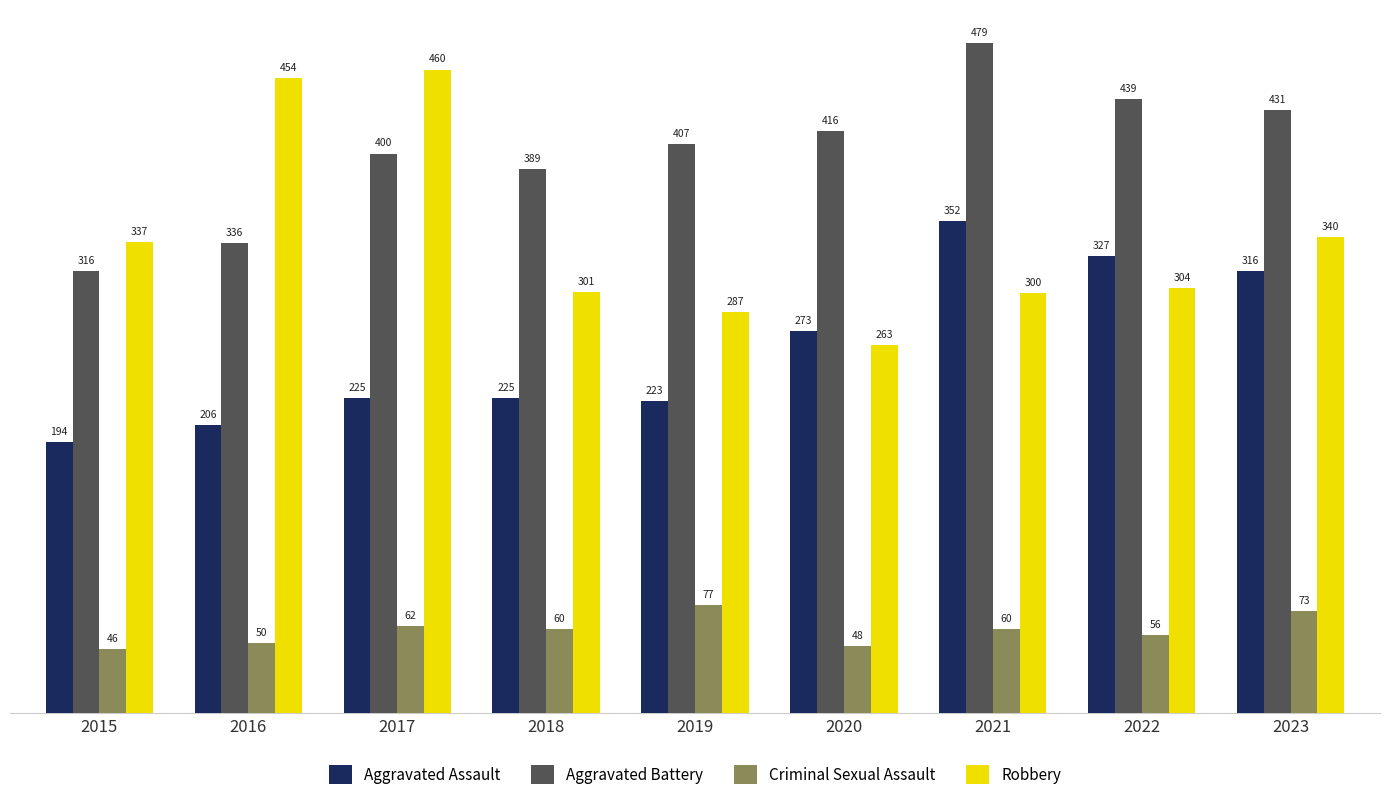

What is the total value across all series at 2021?

1191